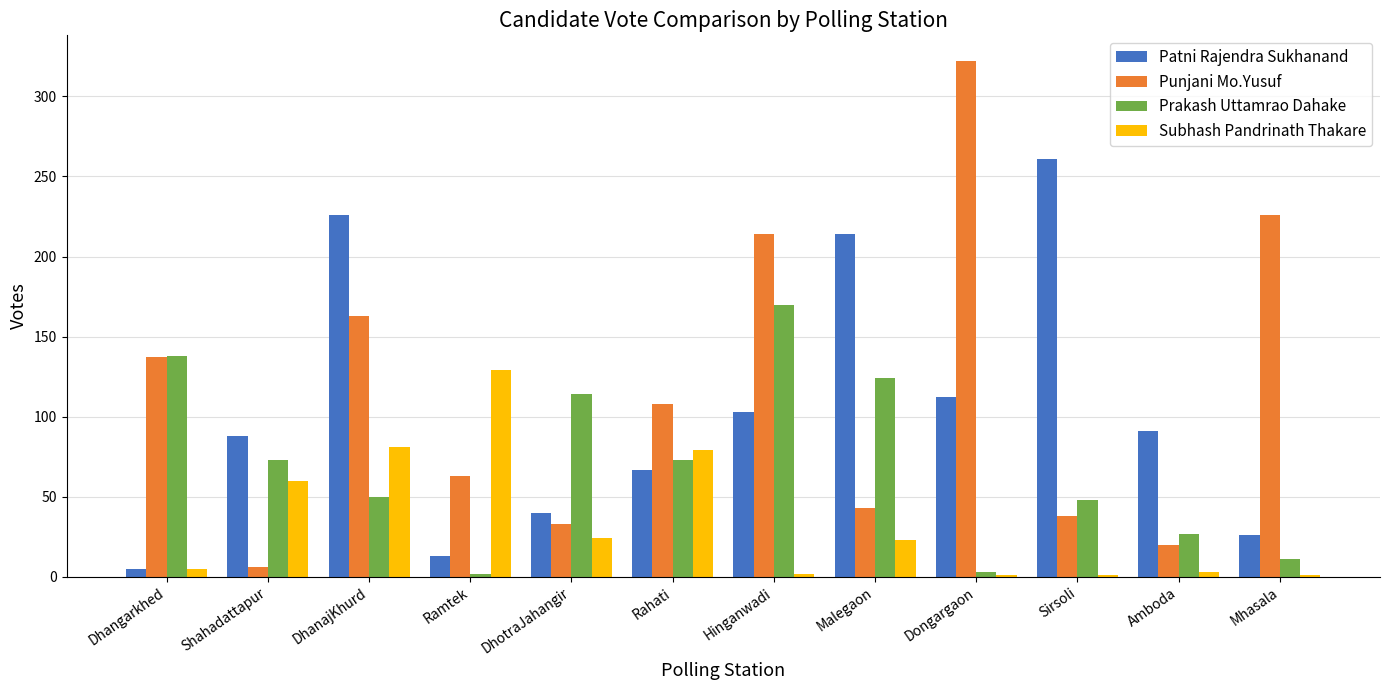

How many groups of bars are there?

12